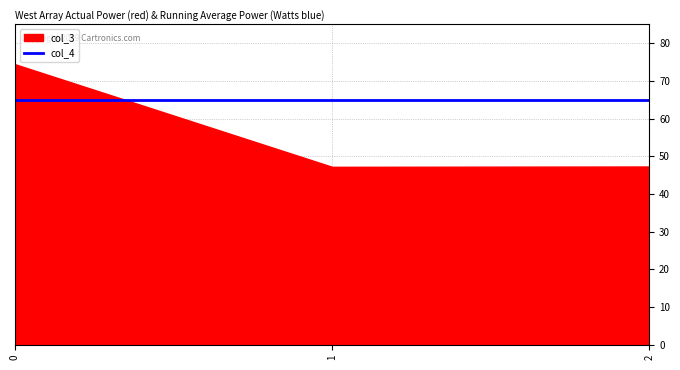

Which series has the widest spread of values?

col_3